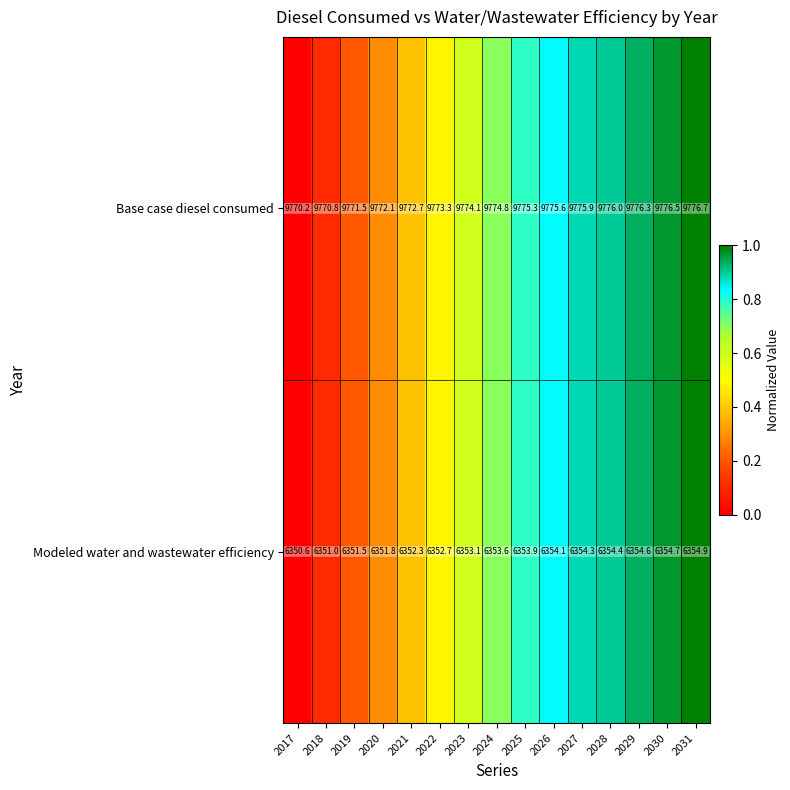

What is the sum of all Base case diesel consumed values?

146611.8